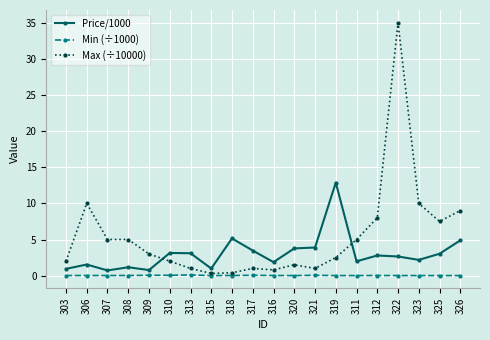

Rank the series by their average value, from highest to lowest.

Max (÷10000), Price/1000, Min (÷1000)